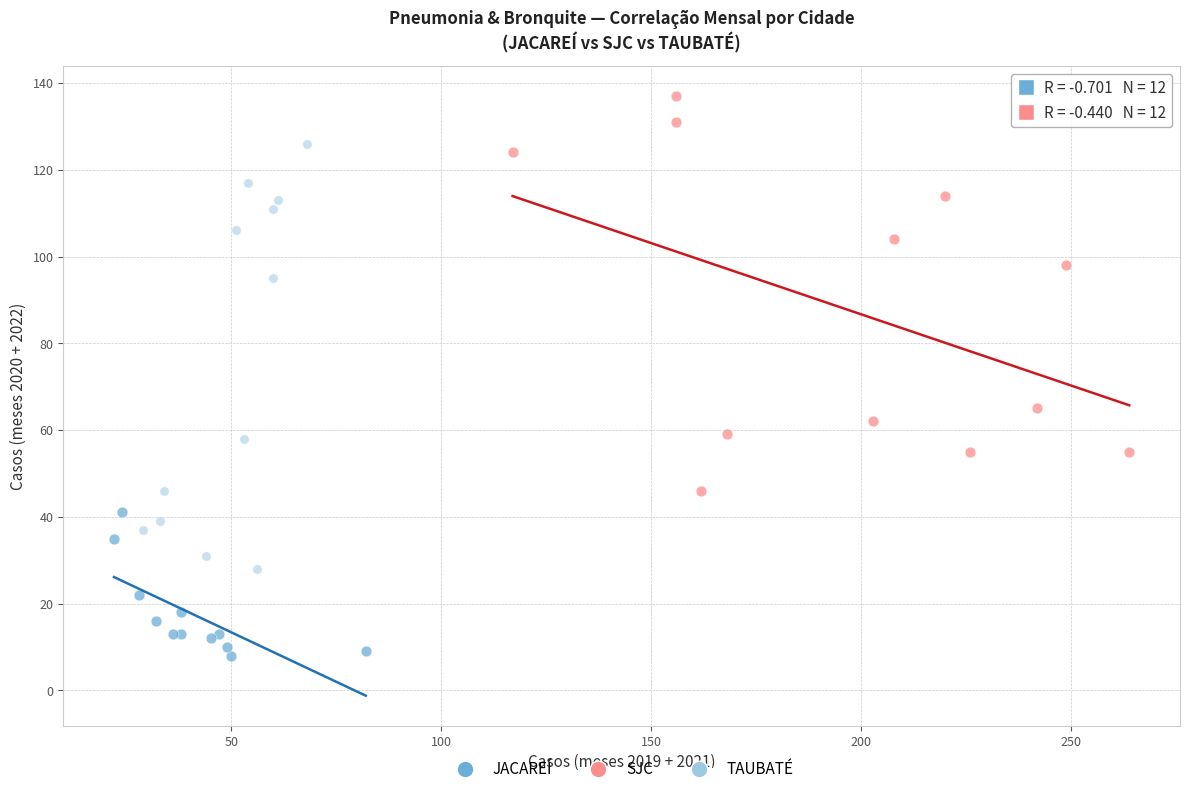

Which series reaches the minimum Y coordinate?

JACAREÍ